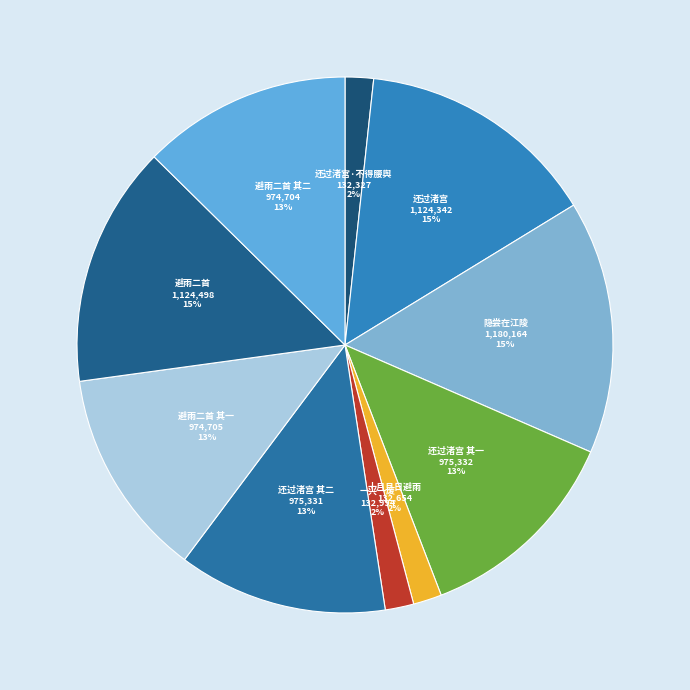

Count the number of slices in the pie.

10